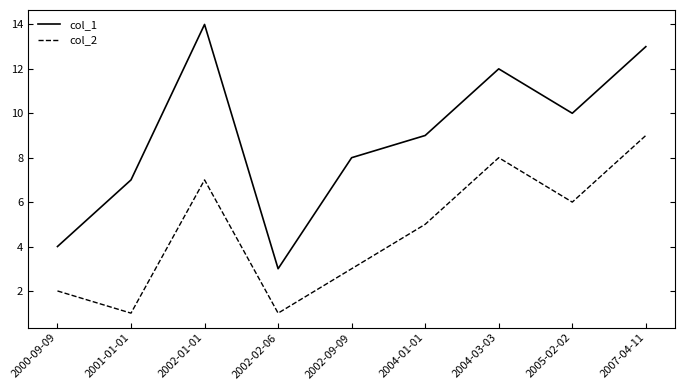

True or false: col_1 has more than 2 points higher than both neighbors.

False